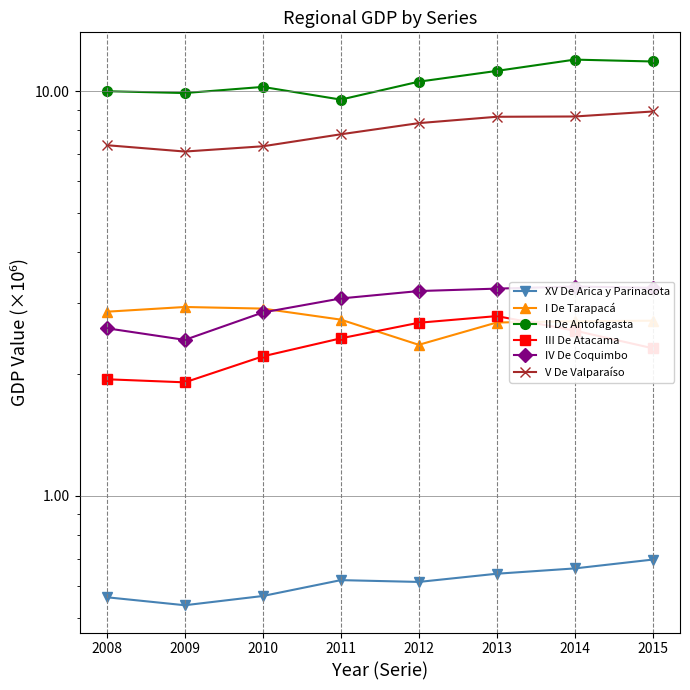

What is the lowest value of the II De Antofagasta series?

9532405